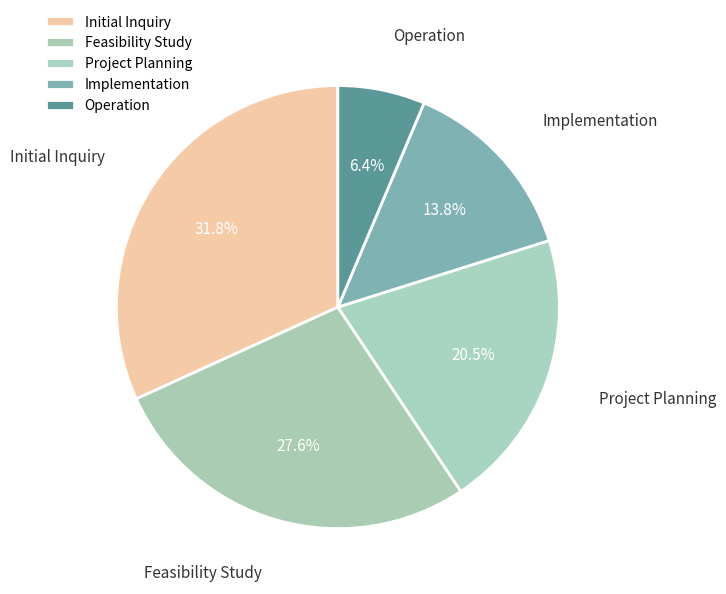

To the nearest percent, what percentage of the pie is Initial Inquiry?

32%